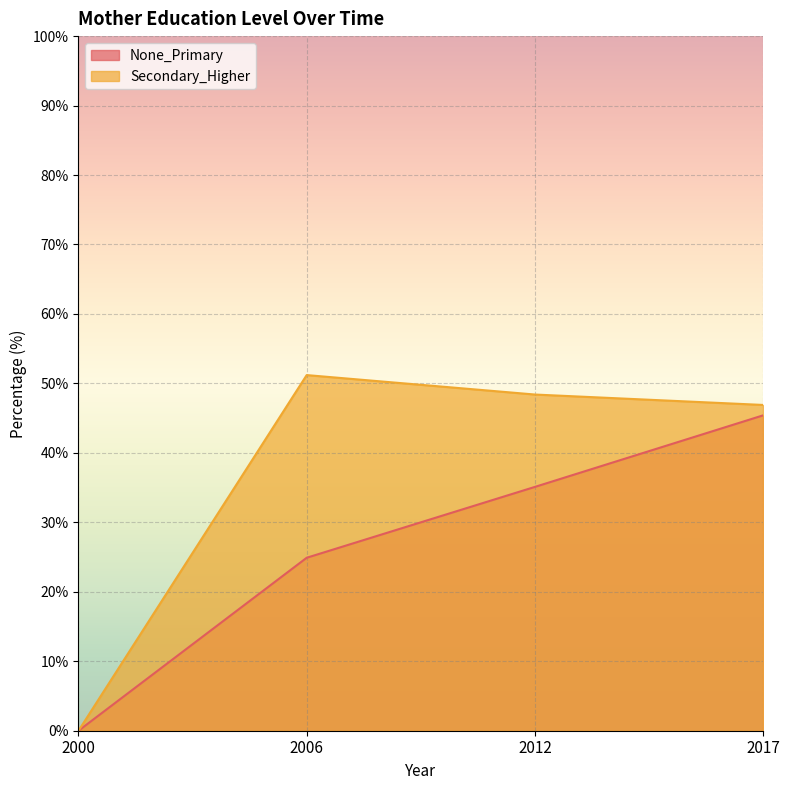

The value of None_Primary at 2000 is -25.4. True or false?

False